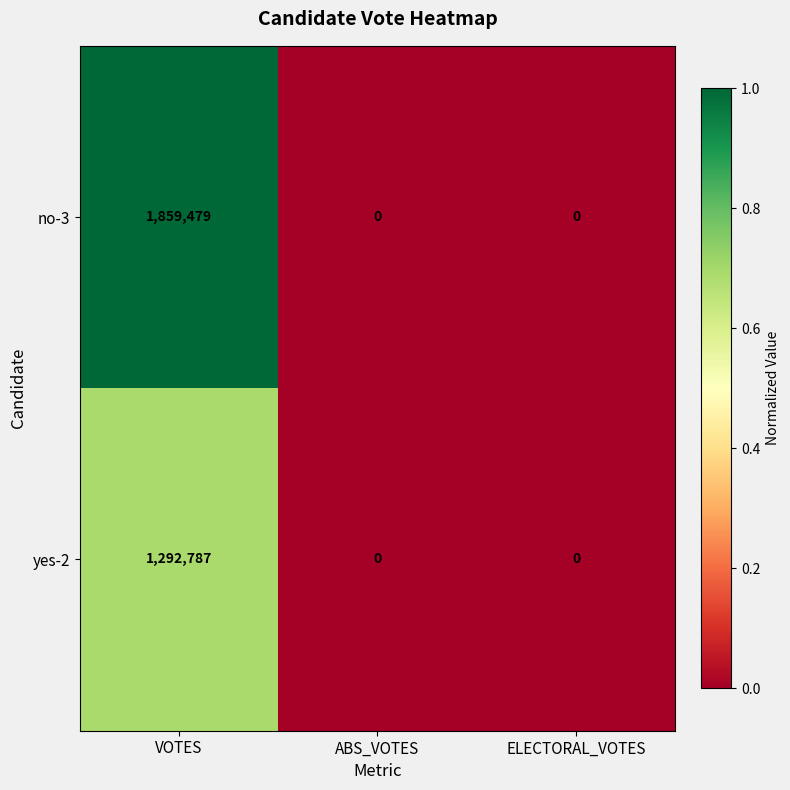

Which category has the highest value in the yes-2 series?

VOTES